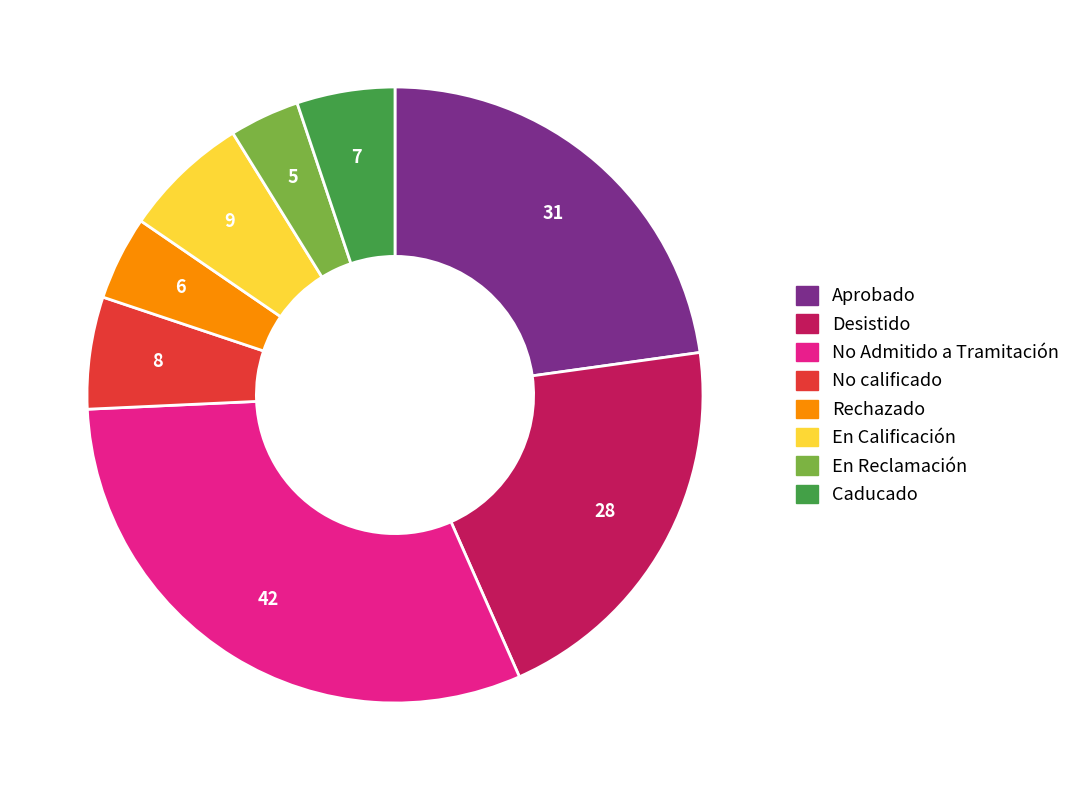

Do No Admitido a Tramitación and Desistido together represent more than half of the pie?

Yes